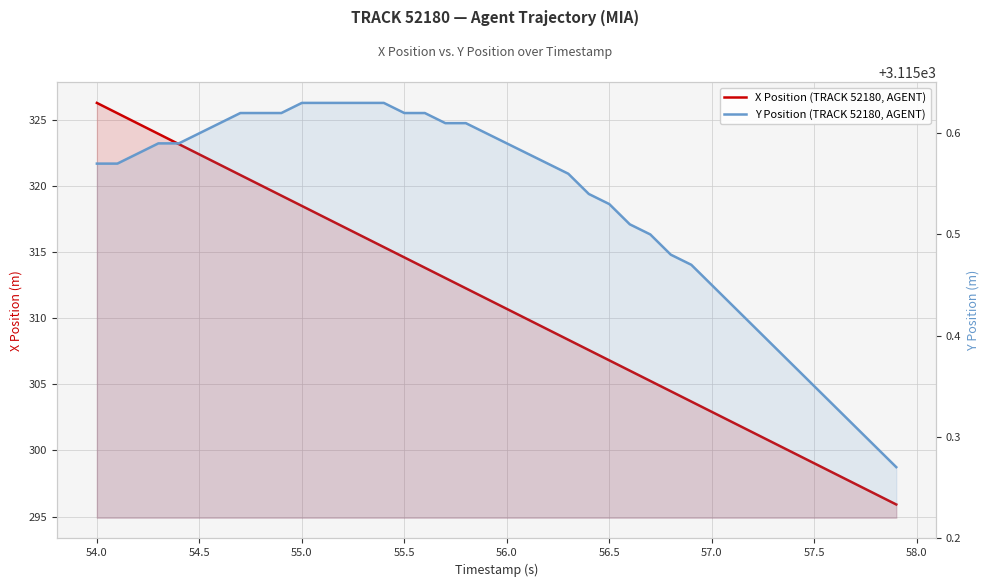

What is the value of the X Position (TRACK 52180, AGENT) point at the 11th from the left?

318.5